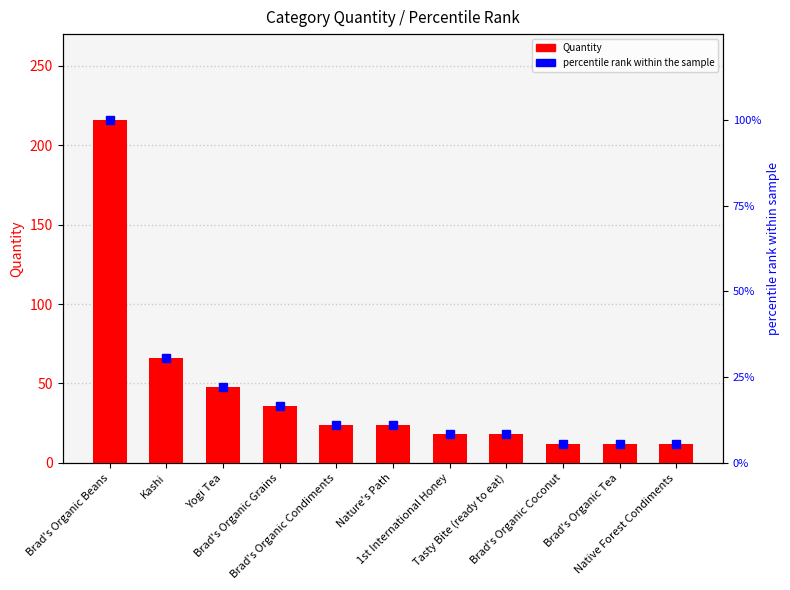

Count the number of categories in the chart.

11